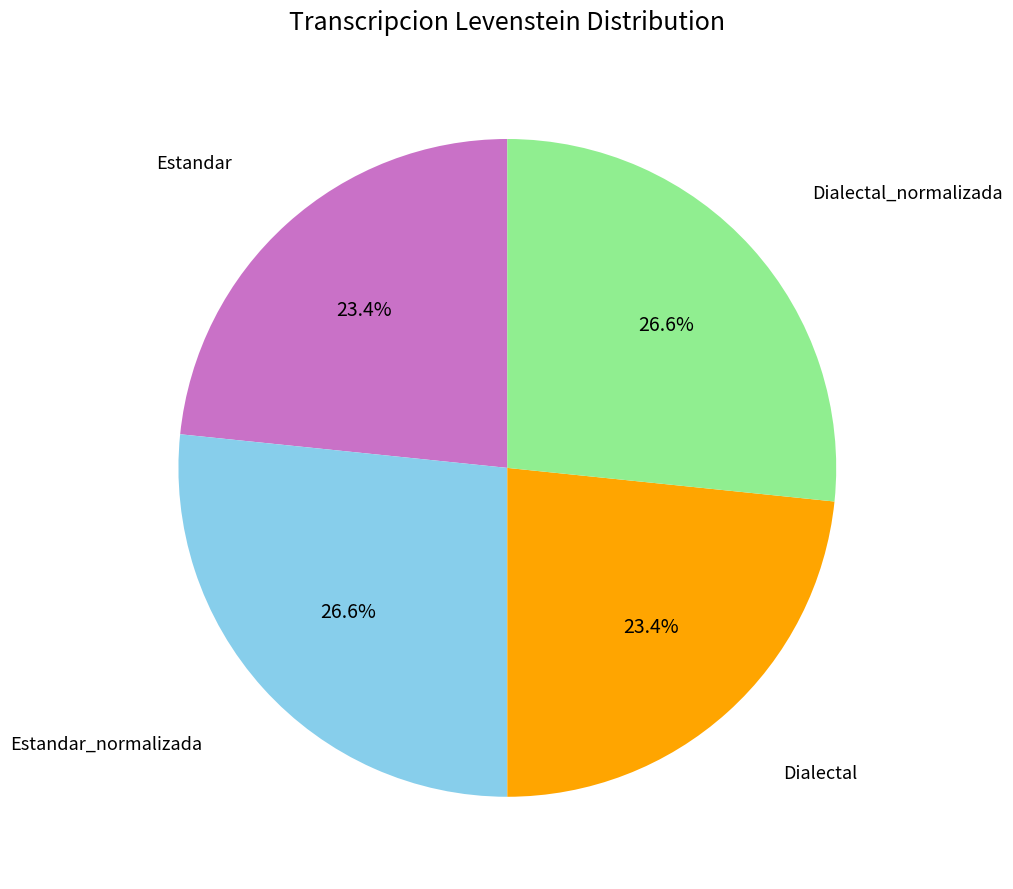

Does any single category account for the majority?

No